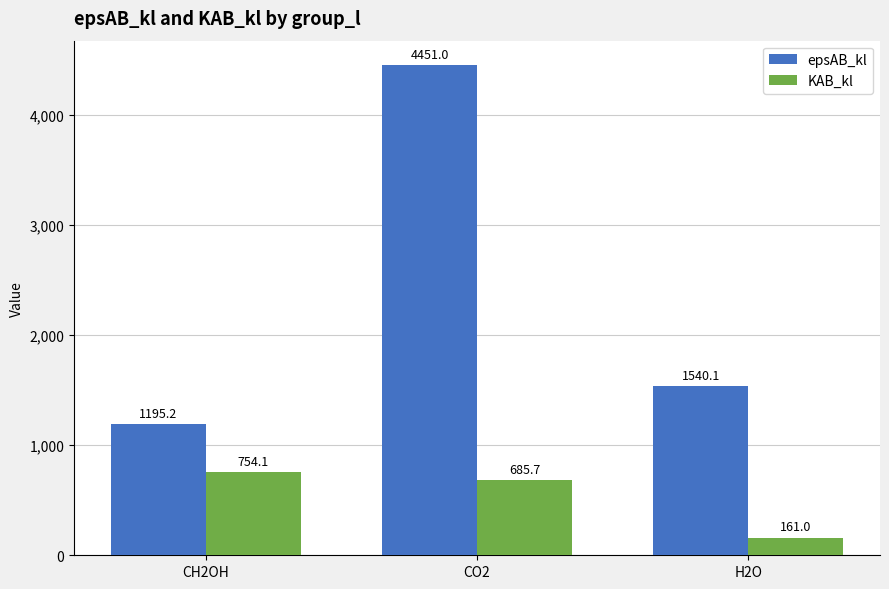

Reading left to right, extract all data points from this chart.

epsAB_kl: 1195.2	4451.0	1540.1
KAB_kl: 754.1	685.7	161.0